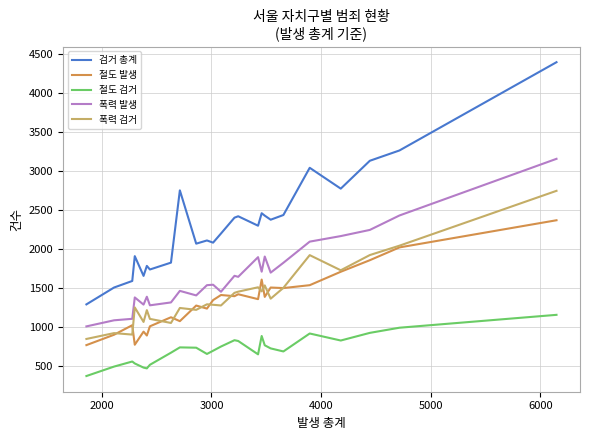

True or false: 절도 검거 and 폭력 발생 intersect in this chart.

False